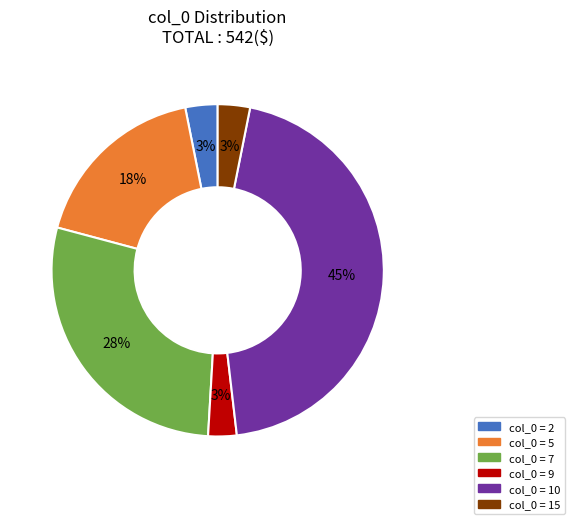

Count the number of slices in the pie.

6